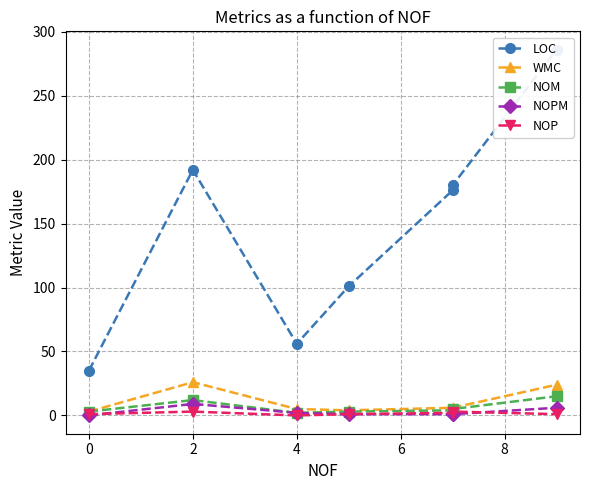

Is this an area chart (filled region under the line)?

No